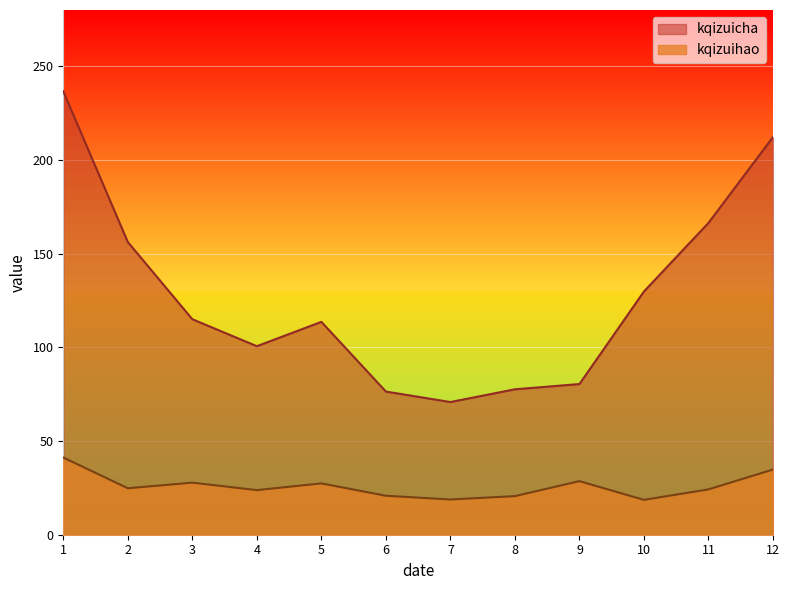

What is the value of the kqizuihao point at the 1st from the left?

41.2